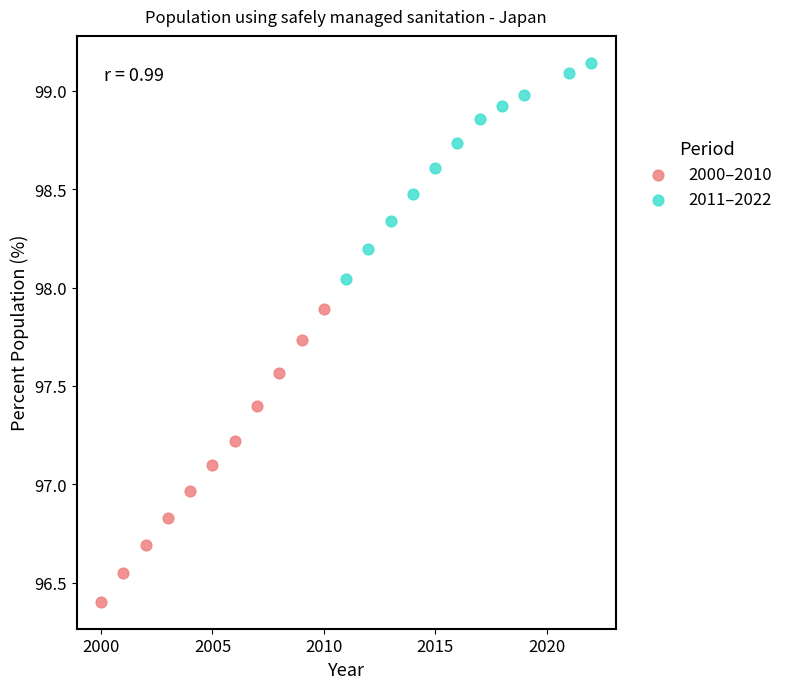

Which series reaches the minimum Y coordinate?

2000–2010